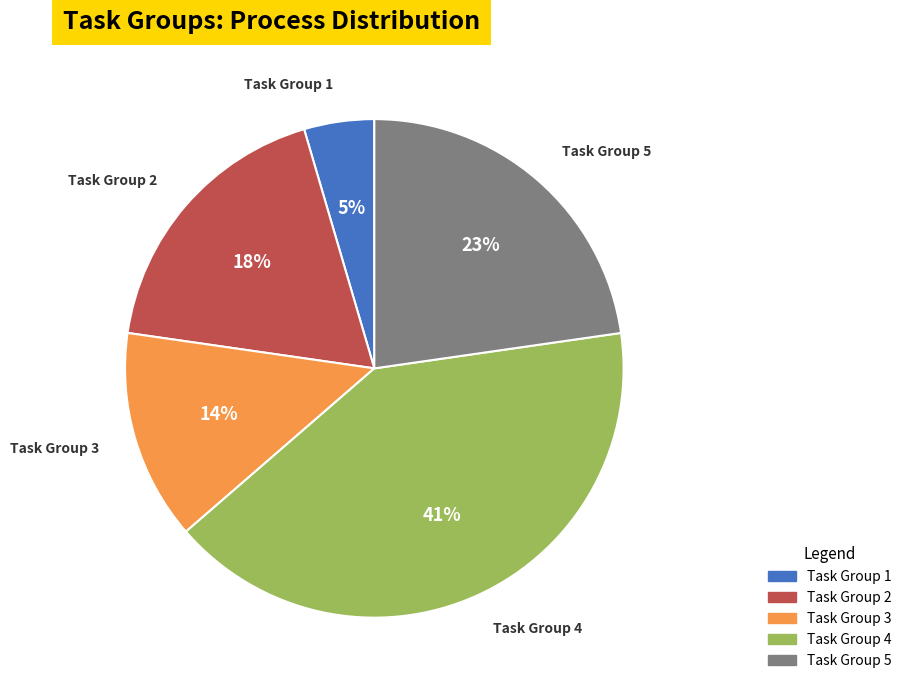

To the nearest percent, what is the difference between the largest and smallest slice percentages?

36%